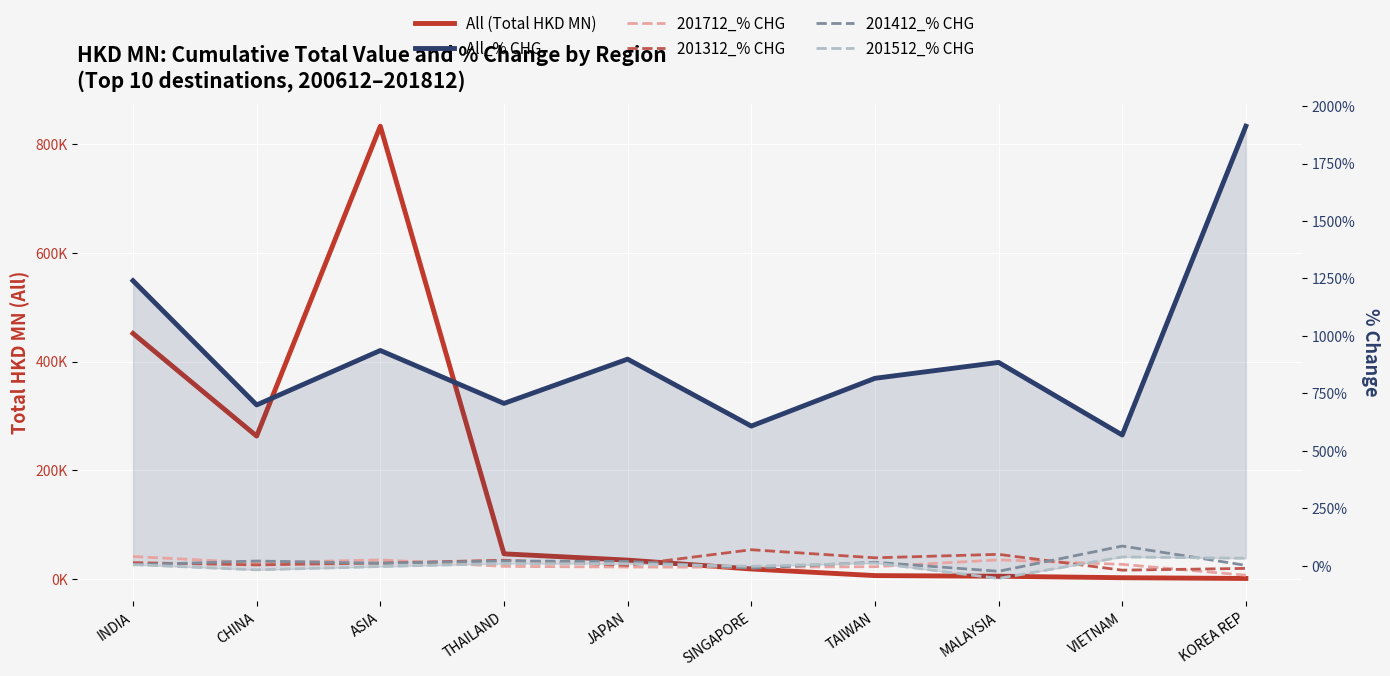

What is the value of the 201512_% CHG point at the 5th from the left?

8.6